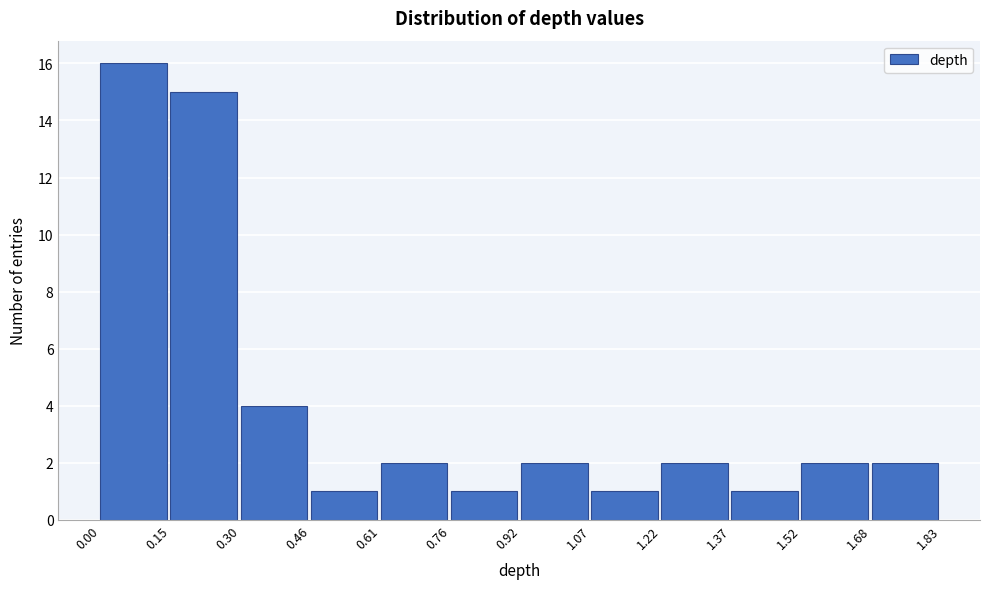

Over which range of the x-axis is the bar tallest?

0.00 to 0.15